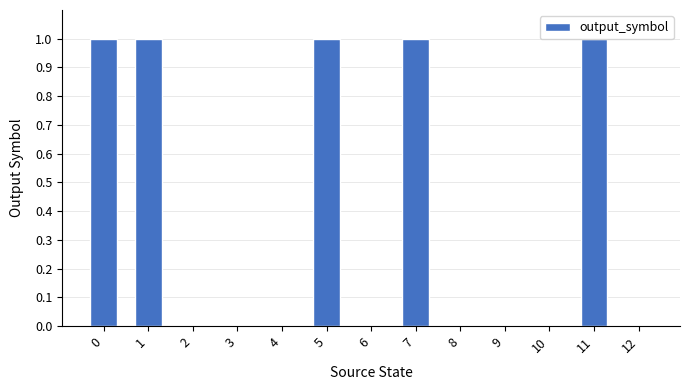

Between 11 and 9, which is larger?

11